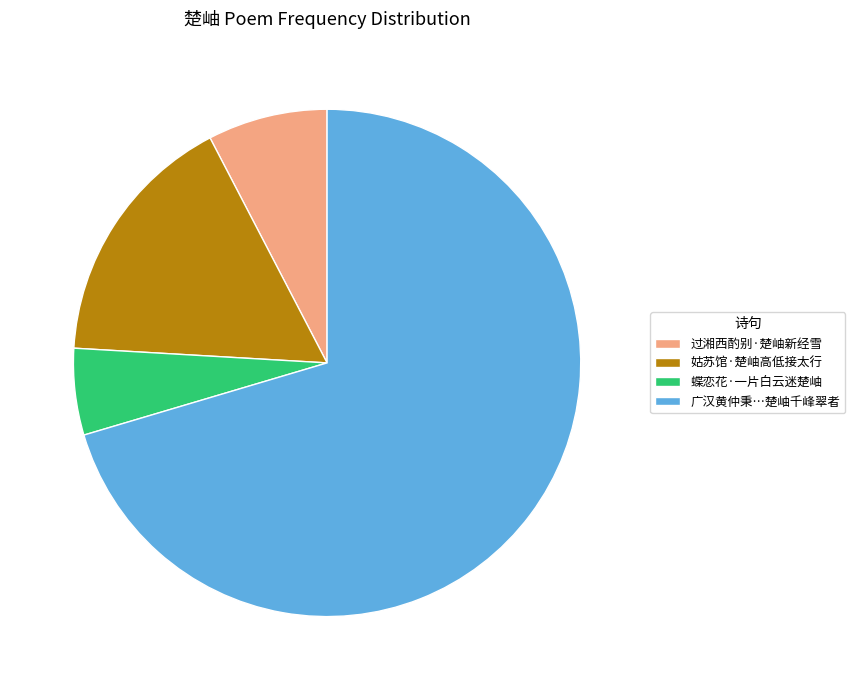

True or false: 过湘西酌别·楚岫新经雪 accounts for 1% of the total.

False